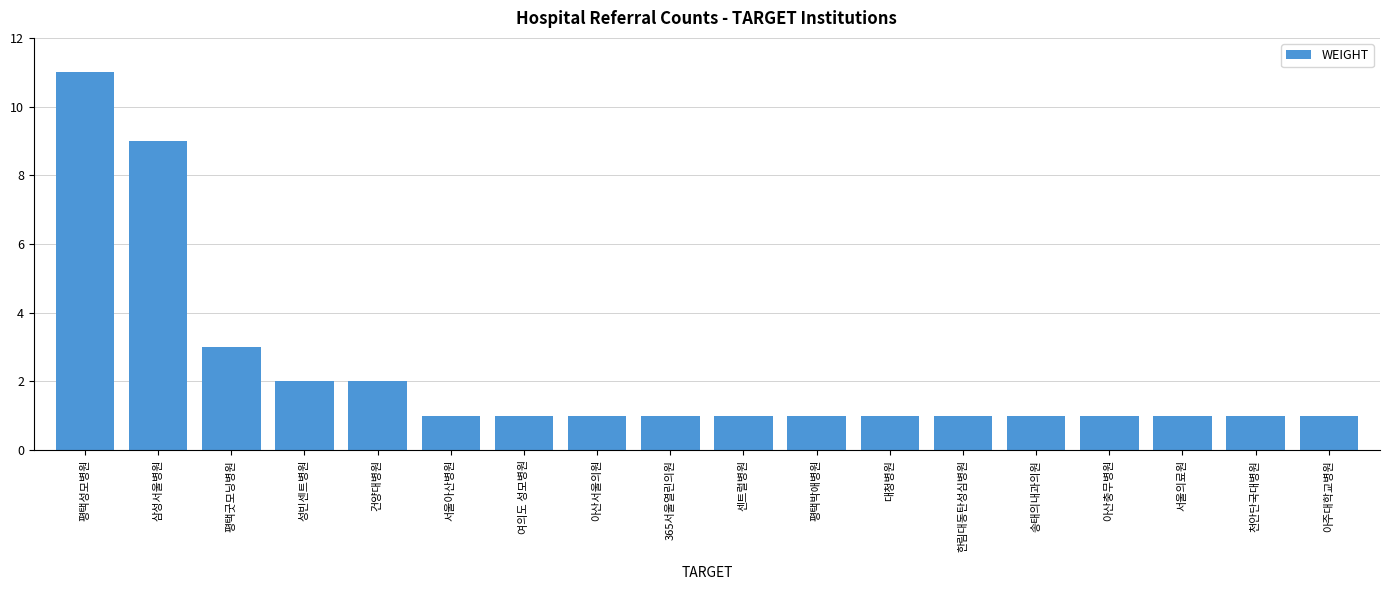

What is the maximum value shown in the chart?

11